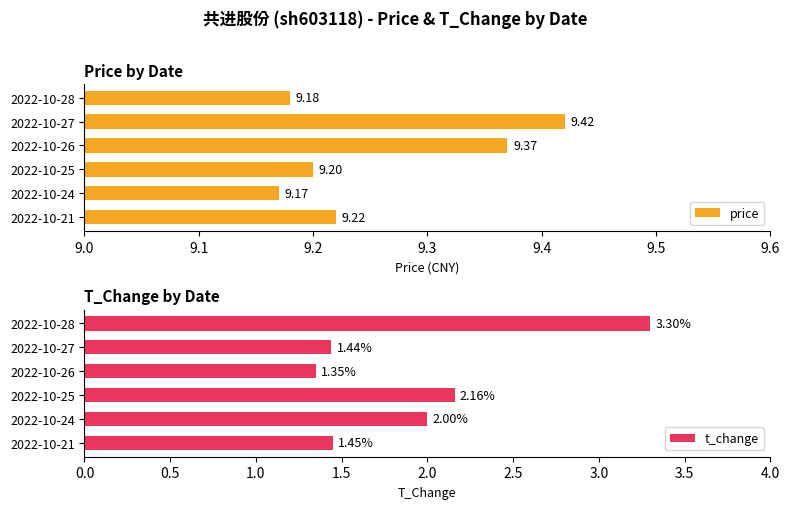

Rank the series by their average value, from highest to lowest.

price, t_change